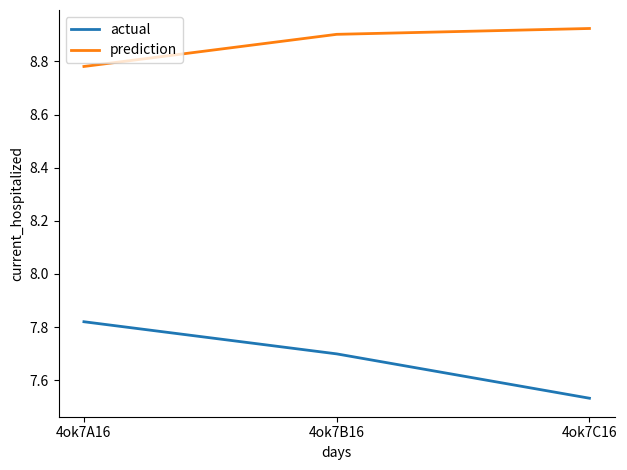

At which category does the chart reach its minimum across all series?

4ok7C16